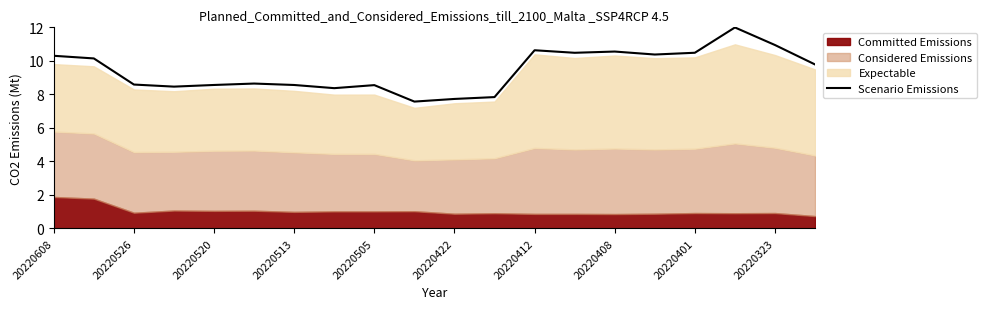

How many lines are shown in the chart?

1